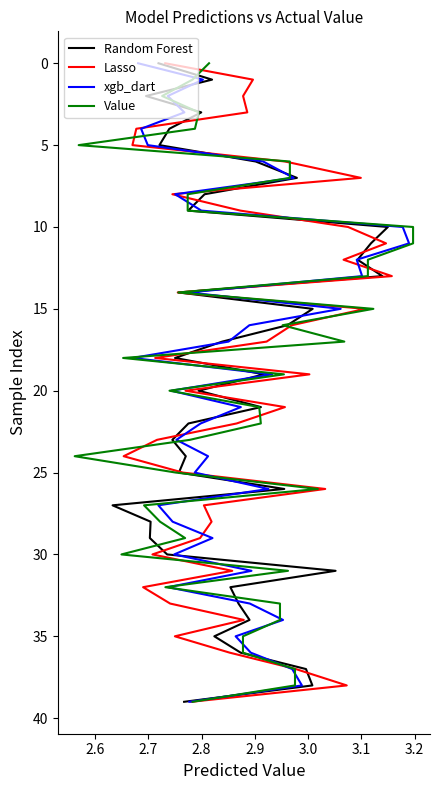

What are all the series names shown in the legend?

Random Forest, Lasso, xgb_dart, Value